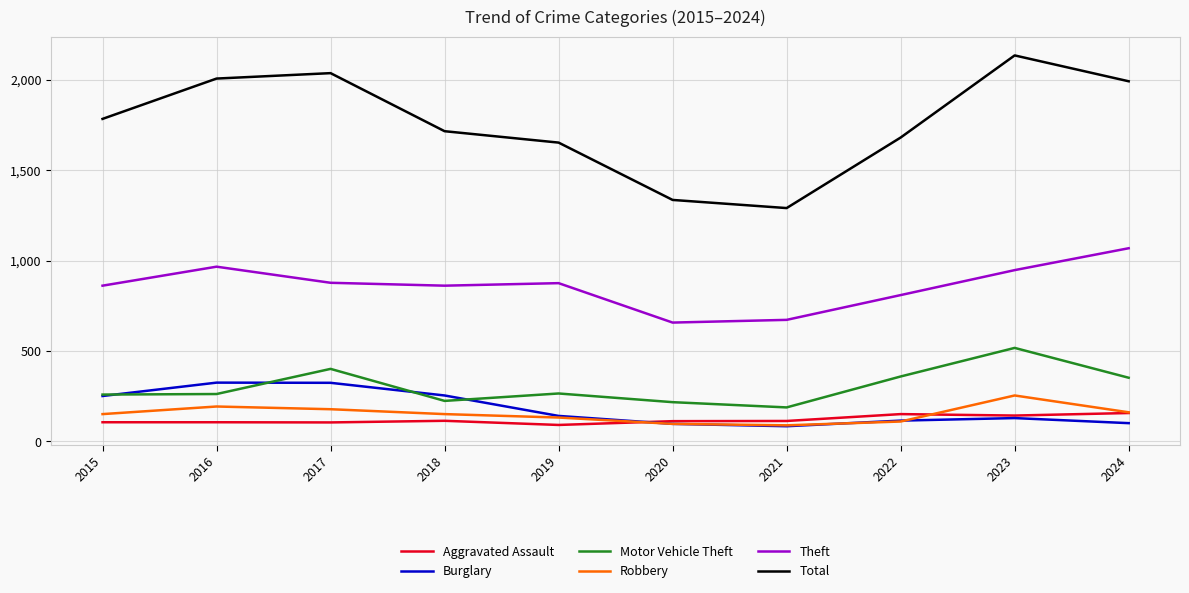

True or false: Motor Vehicle Theft has a value of 59 at 2019.

False